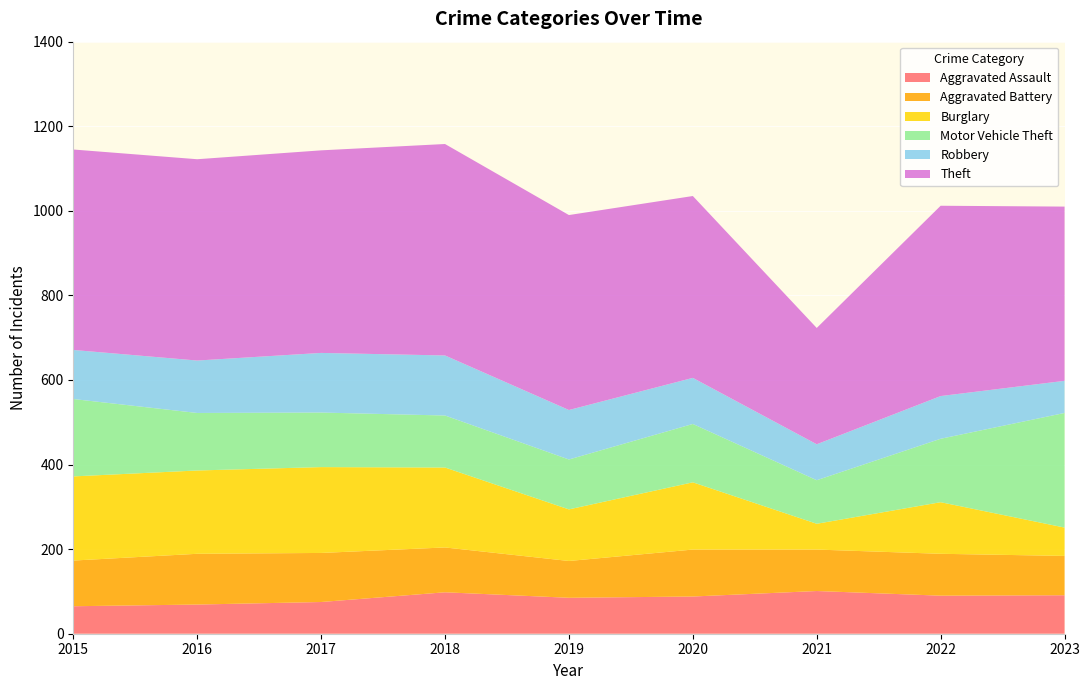

Reading left to right, extract all data points from this chart.

Aggravated Assault: 2015=65	2016=69	2017=75	2018=98	2019=85	2020=88	2021=101	2022=90	2023=91
Aggravated Battery: 2015=108	2016=120	2017=116	2018=106	2019=87	2020=111	2021=98	2022=99	2023=93
Burglary: 2015=199	2016=197	2017=203	2018=189	2019=122	2020=159	2021=61	2022=122	2023=67
Motor Vehicle Theft: 2015=183	2016=136	2017=129	2018=123	2019=118	2020=138	2021=103	2022=150	2023=271
Robbery: 2015=116	2016=124	2017=141	2018=142	2019=117	2020=109	2021=85	2022=101	2023=76
Theft: 2015=474	2016=476	2017=479	2018=500	2019=461	2020=430	2021=275	2022=450	2023=412